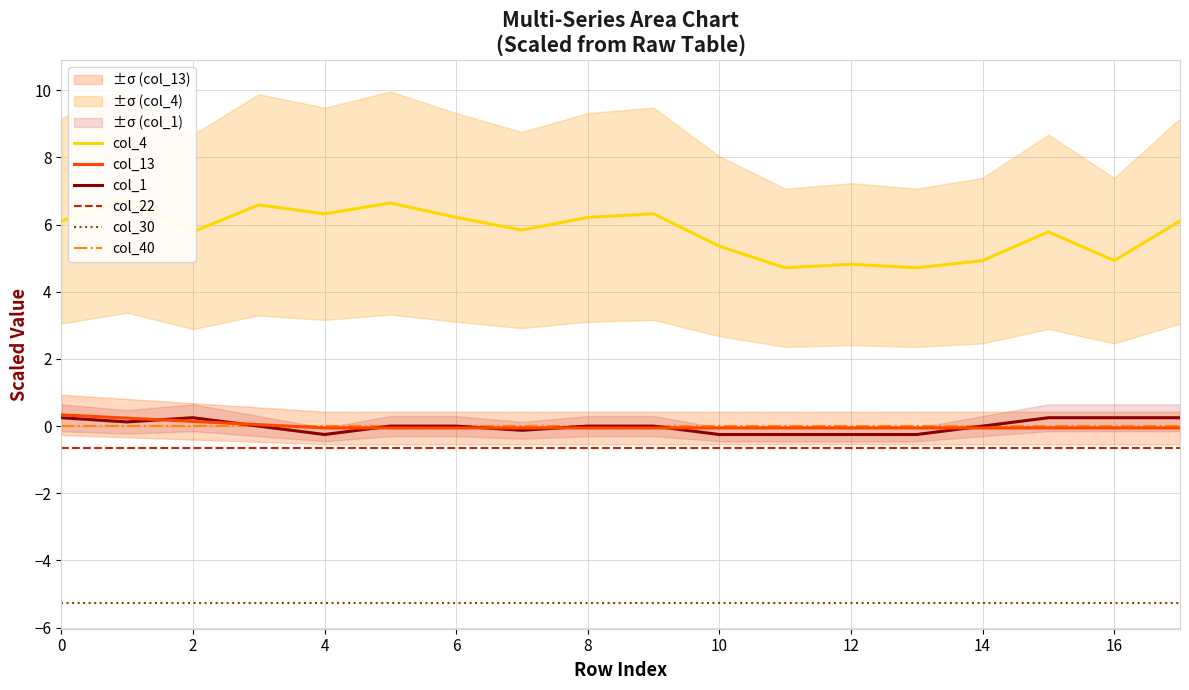

Count the number of data series in this chart.

6